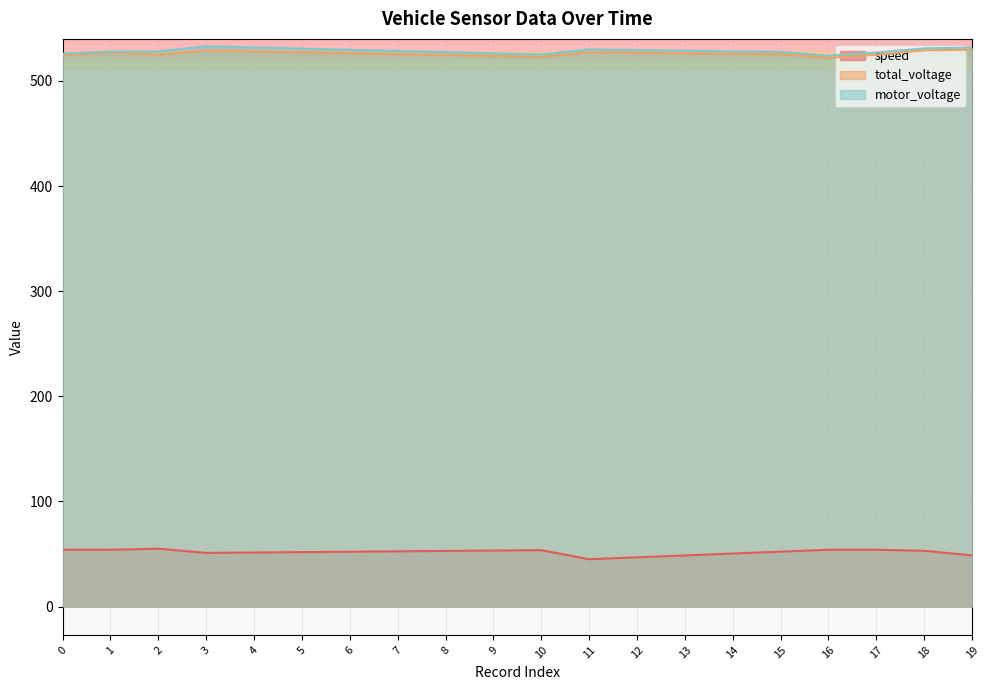

How many values in the total_voltage series are below 526?

10